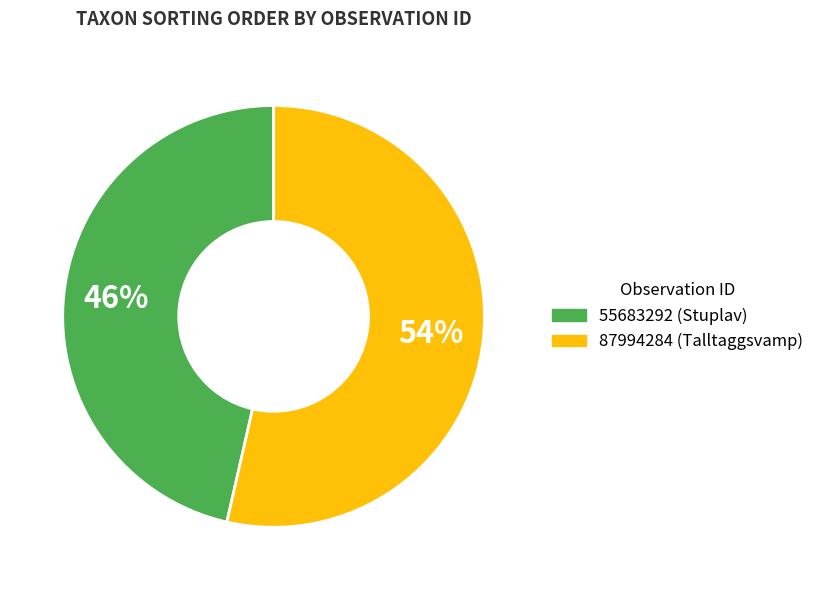

How many slices are in this pie chart?

2